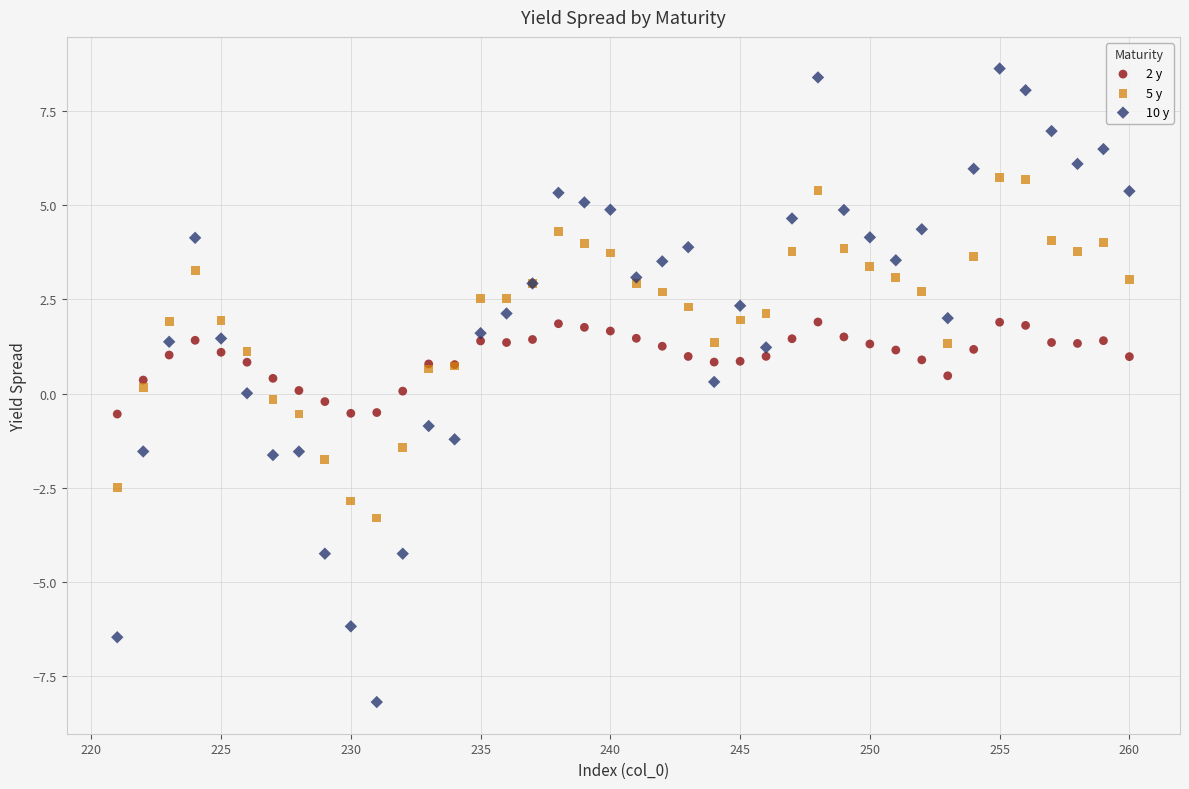

What are all the series names shown in the legend?

2 y, 5 y, 10 y